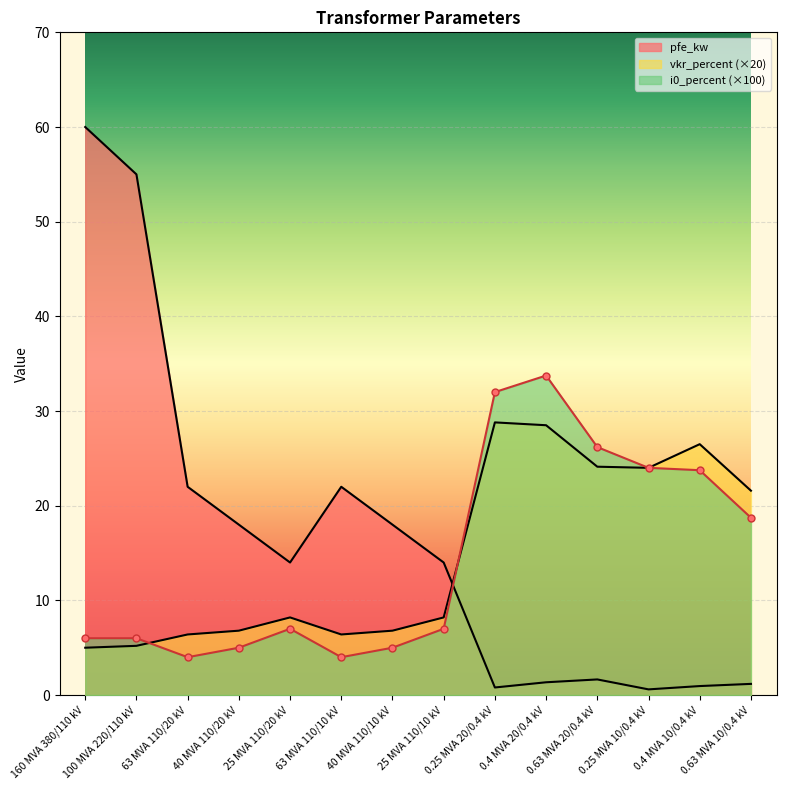

Rank the series at 40 MVA 110/20 kV from lowest to highest value.

i0_percent, vkr_percent, pfe_kw